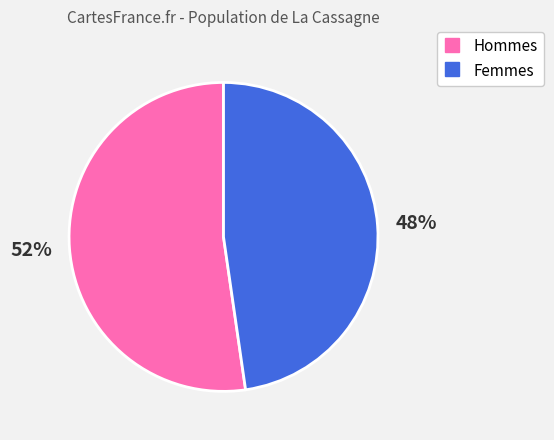

How many slices are in this pie chart?

2